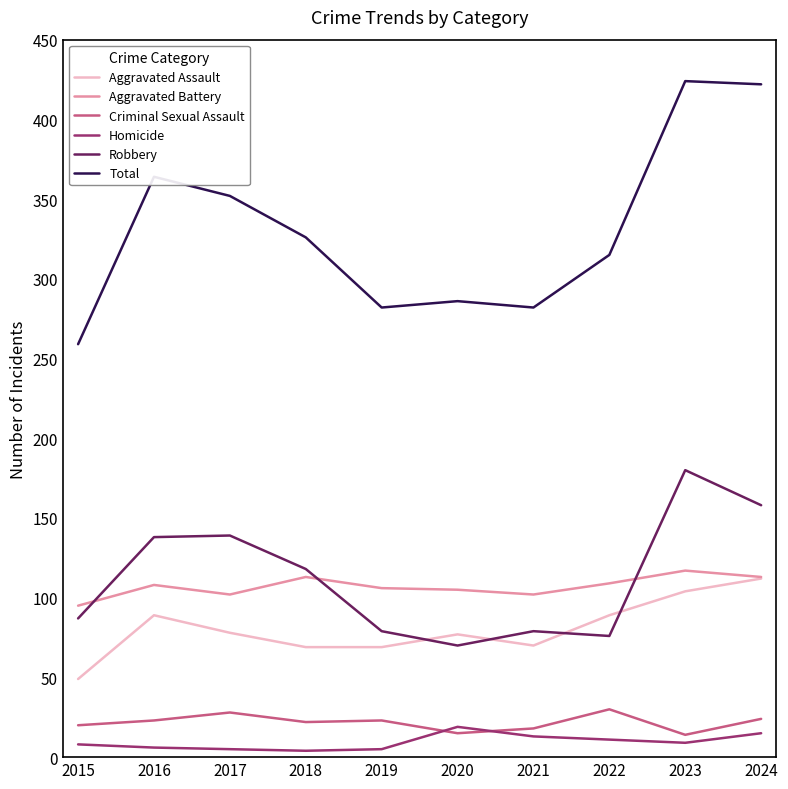

How many series are shown in this chart?

6